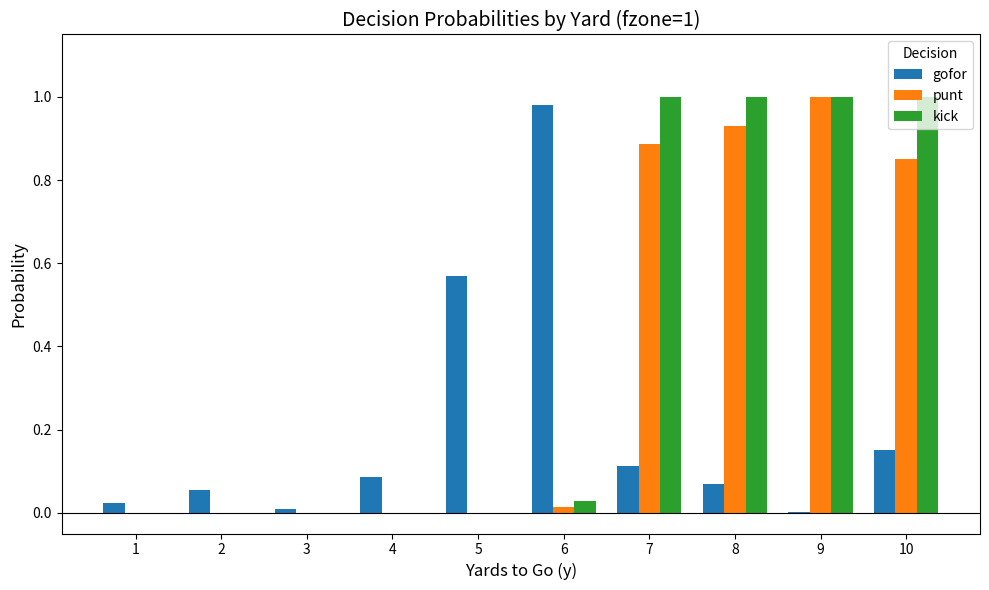

What is the total value across all series at 8?

2.0